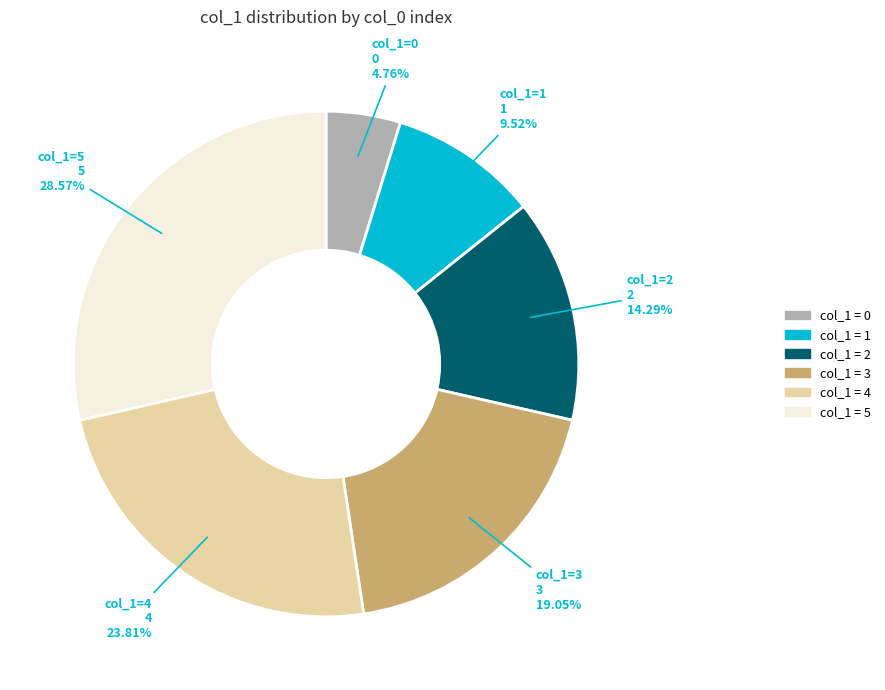

Is there any slice that represents more than half of the pie?

No